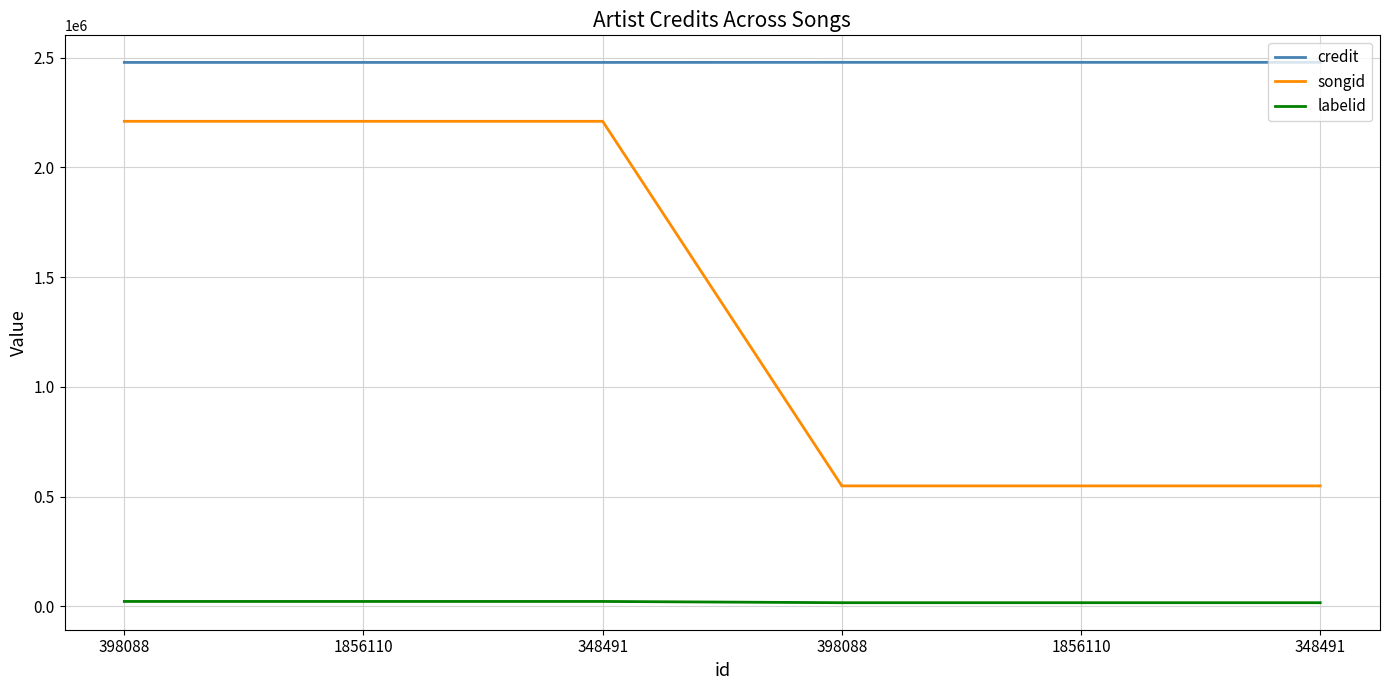

How many lines are shown in the chart?

3